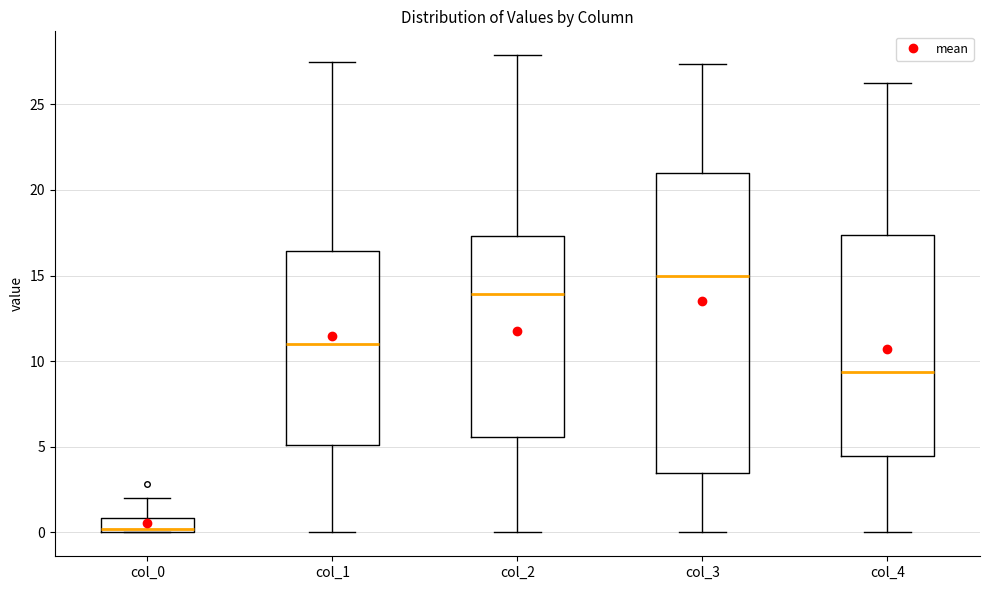

Reading left to right, read every box against the y-axis: the position of its median line, the range the box covers, and the ends of its whiskers. The values are not printed on the chart, so give them approximately, as read against the axis.

col_0: median 0.0 (just above the box's lower edge), box 0.0 to 1.0, whiskers 0.0 to 2.0
col_1: median 11.0, box 5.0 to 16.5, whiskers 0.0 to 27.5
col_2: median 14.0, box 5.5 to 17.5, whiskers 0.0 to 28.0
col_3: median 15.0, box 3.5 to 21.0, whiskers 0.0 to 27.5
col_4: median 9.5, box 4.5 to 17.5, whiskers 0.0 to 26.0